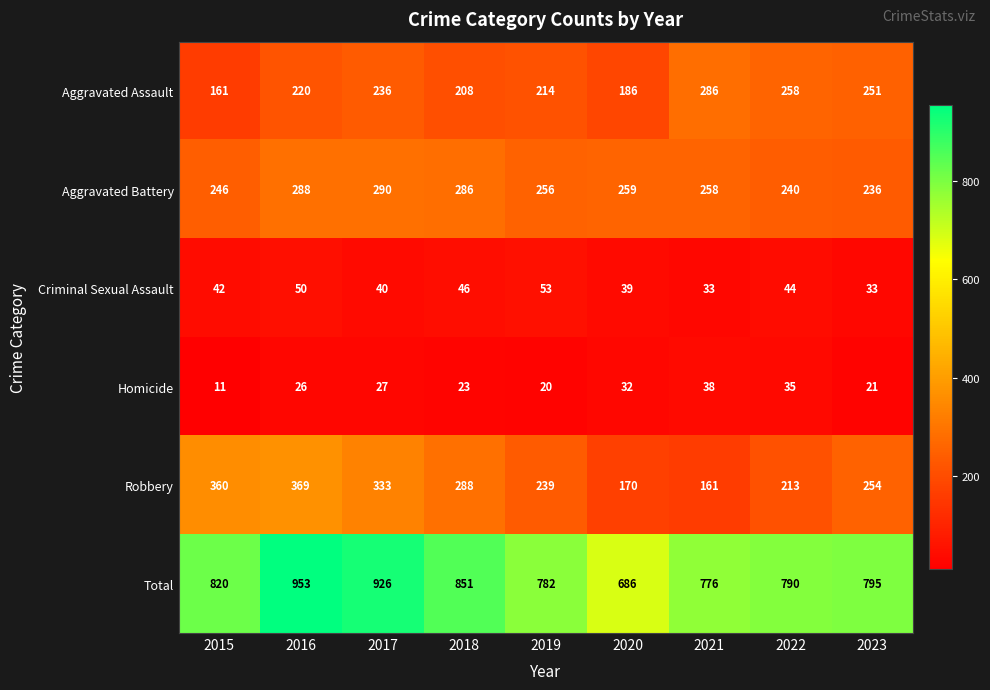

Rank the series by their maximum value, from highest to lowest.

Total, Robbery, Aggravated Battery, Aggravated Assault, Criminal Sexual Assault, Homicide